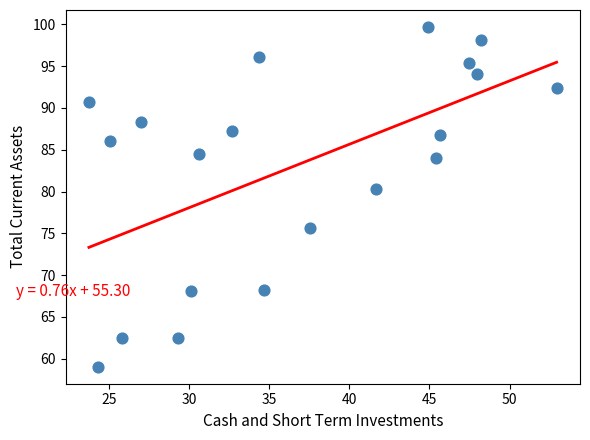

What Y value in the scatter plot is closest to 79?

80.3